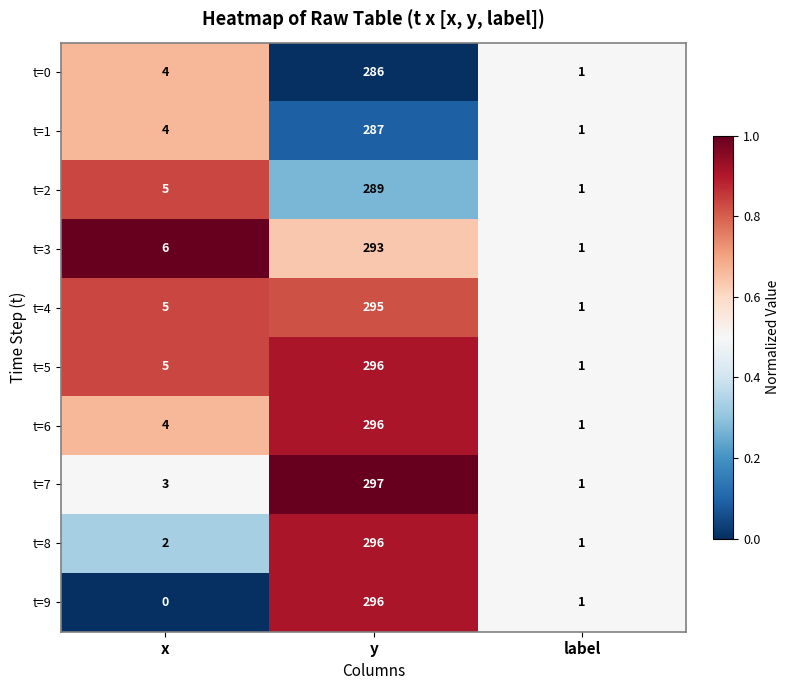

Where is t=3 nearest to the value 147?

x